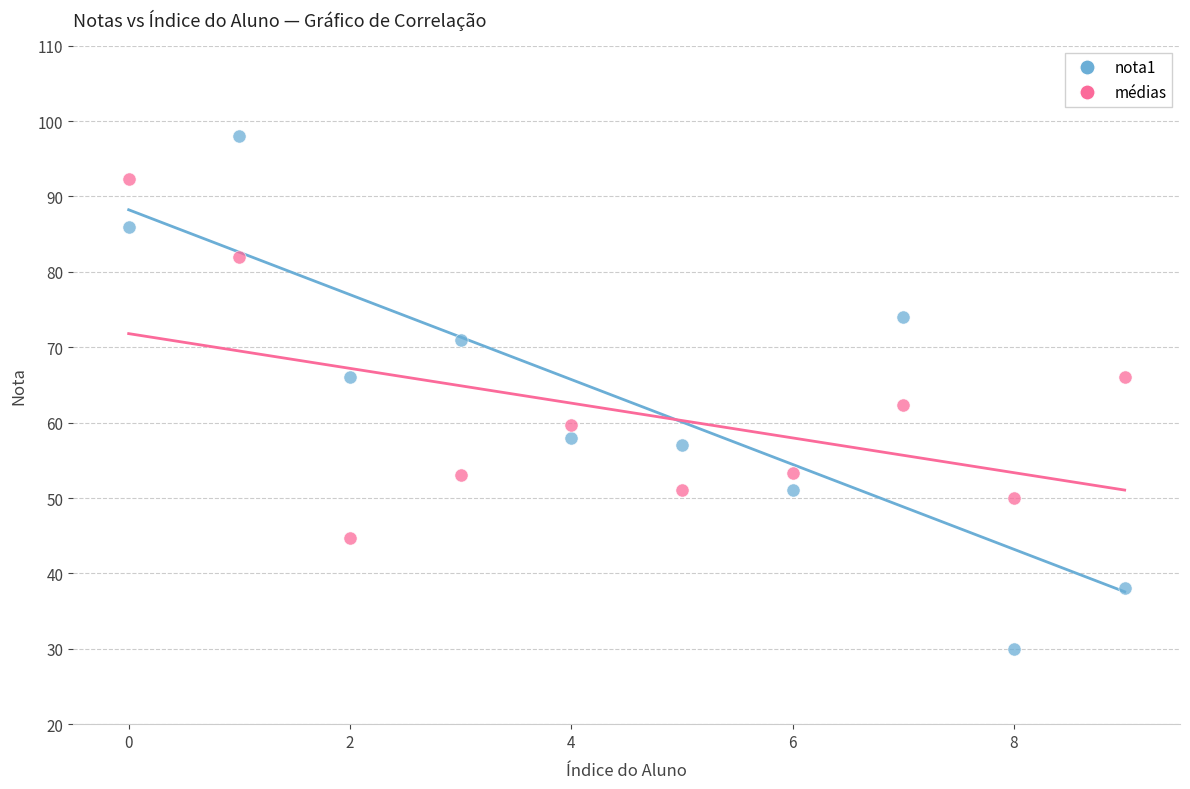

Which series has the largest Y range (max minus min)?

nota1